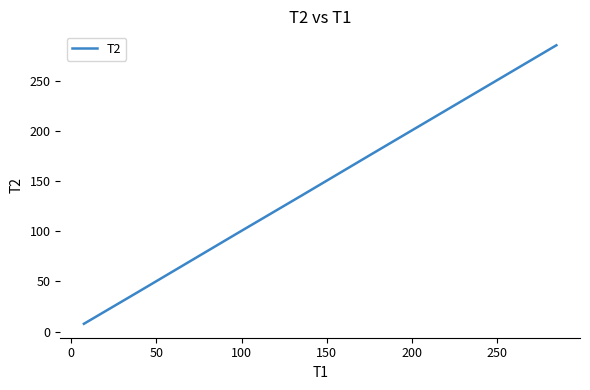

What is the minimum value shown in the chart?

7.8